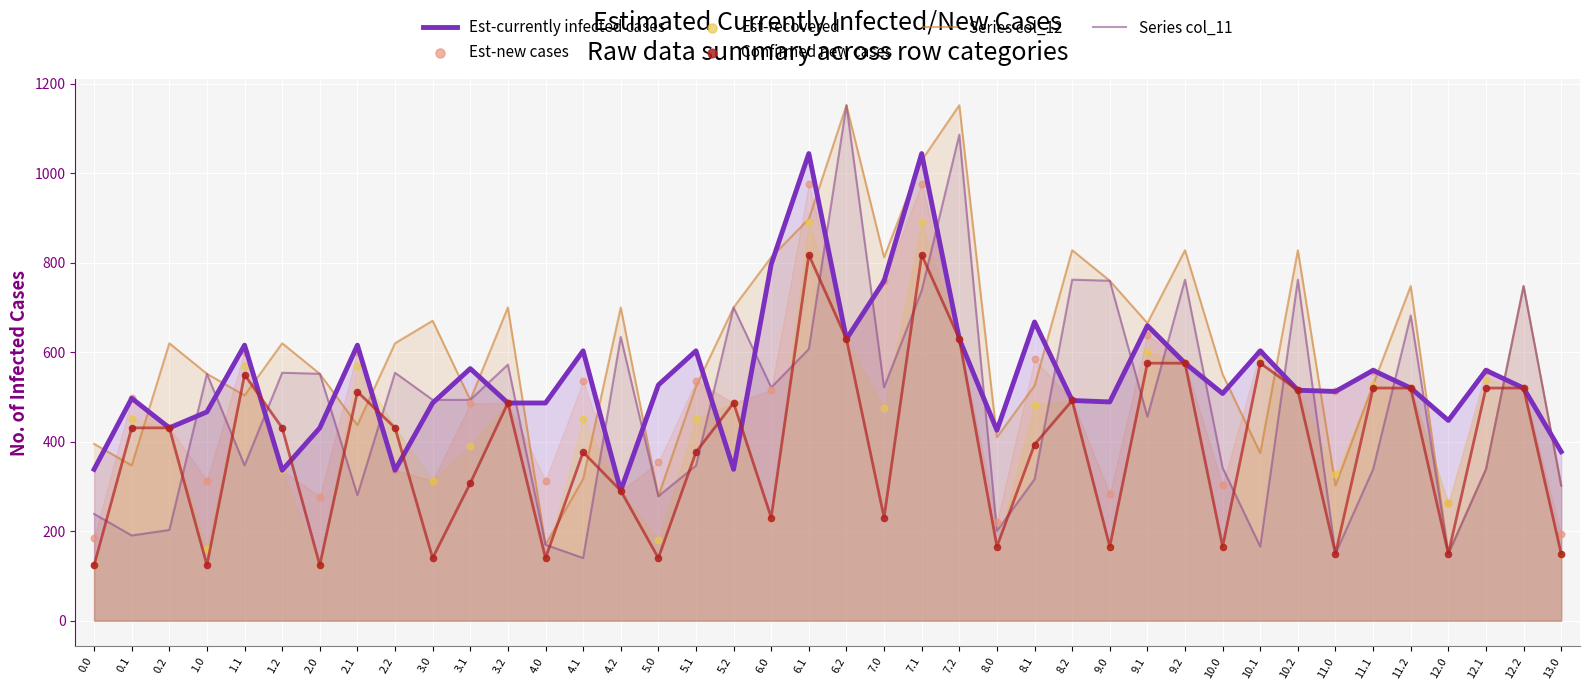

Which series has the largest Y range (max minus min)?

Series col_11